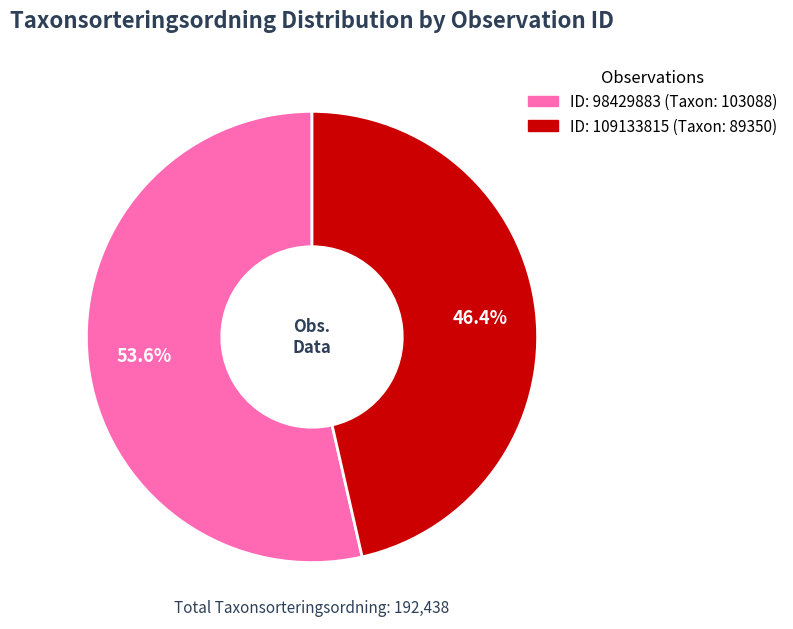

Does any single category account for the majority?

Yes